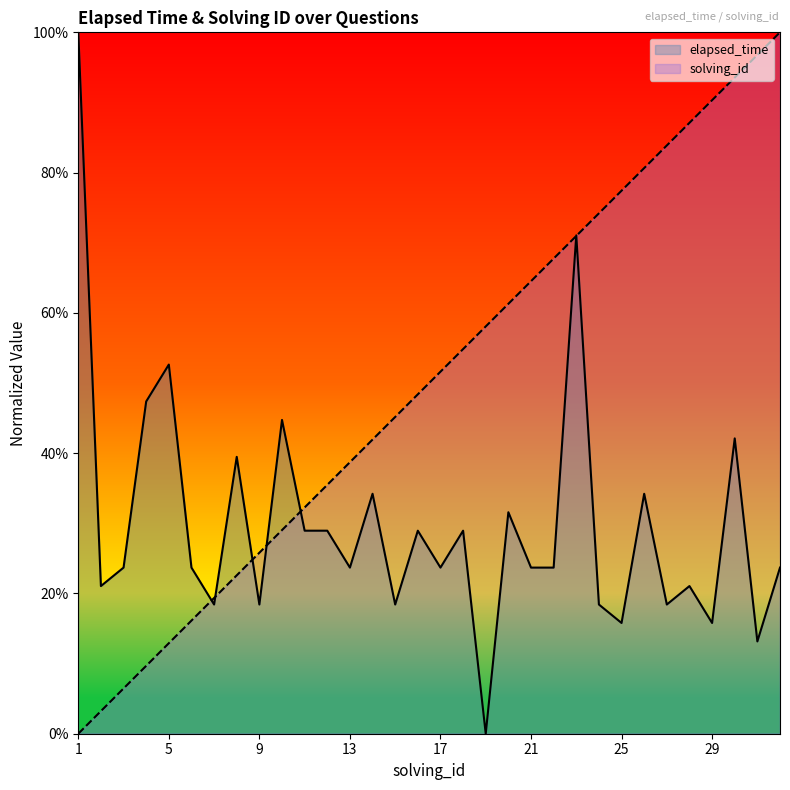

How many interior local valleys does the elapsed_time series have?

11